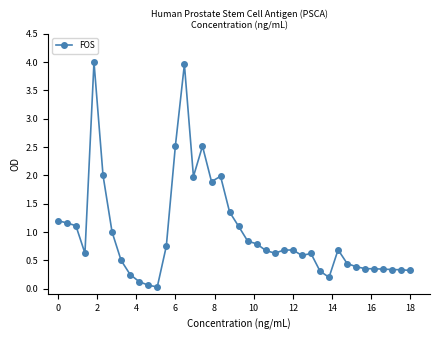

True or false: there are more than 1 points higher than both neighbors.

True